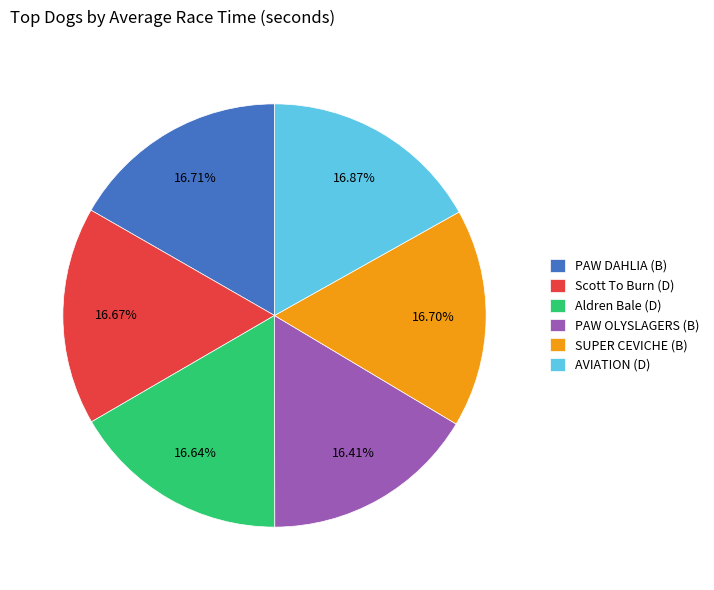

How many slices are in this pie chart?

6